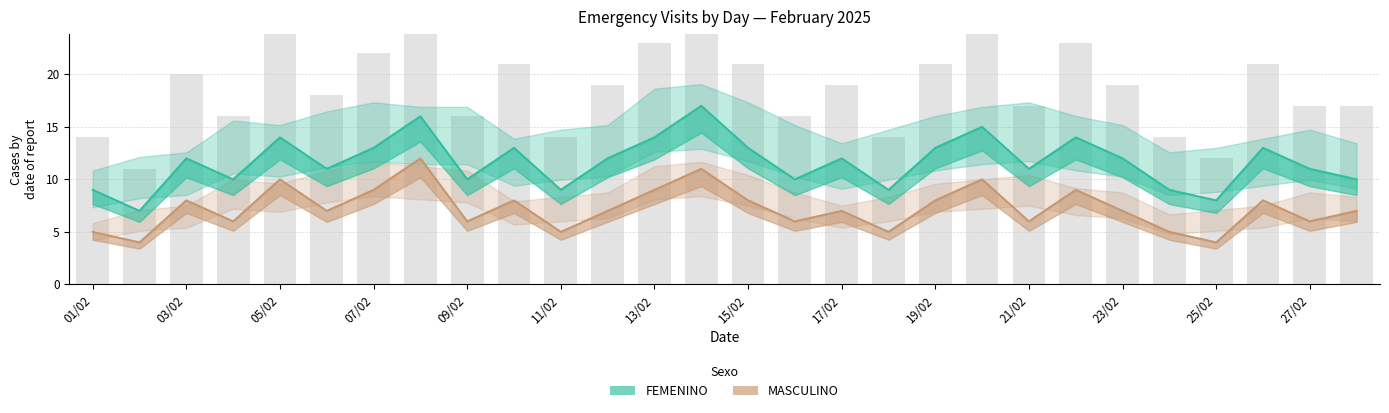

Reading left to right, list all the values displayed in this chart.

FEMENINO: 9	7	12	10	14	11	13	16	10	13	9	12	14	17	13	10	12	9	13	15	11	14	12	9	8	13	11	10
MASCULINO: 5	4	8	6	10	7	9	12	6	8	5	7	9	11	8	6	7	5	8	10	6	9	7	5	4	8	6	7